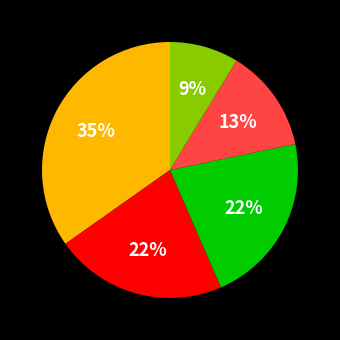

To the nearest percent, what is the difference between the largest and smallest slice percentages?

26%